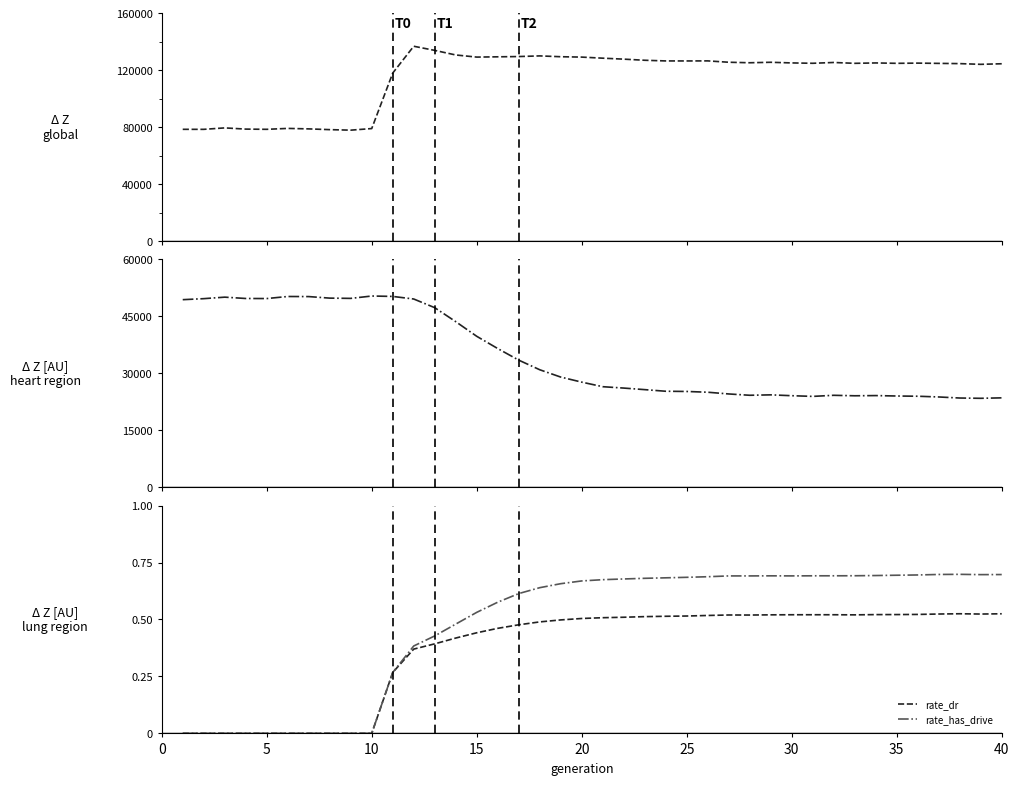

What is the sum of all female_size values?

1377547.0